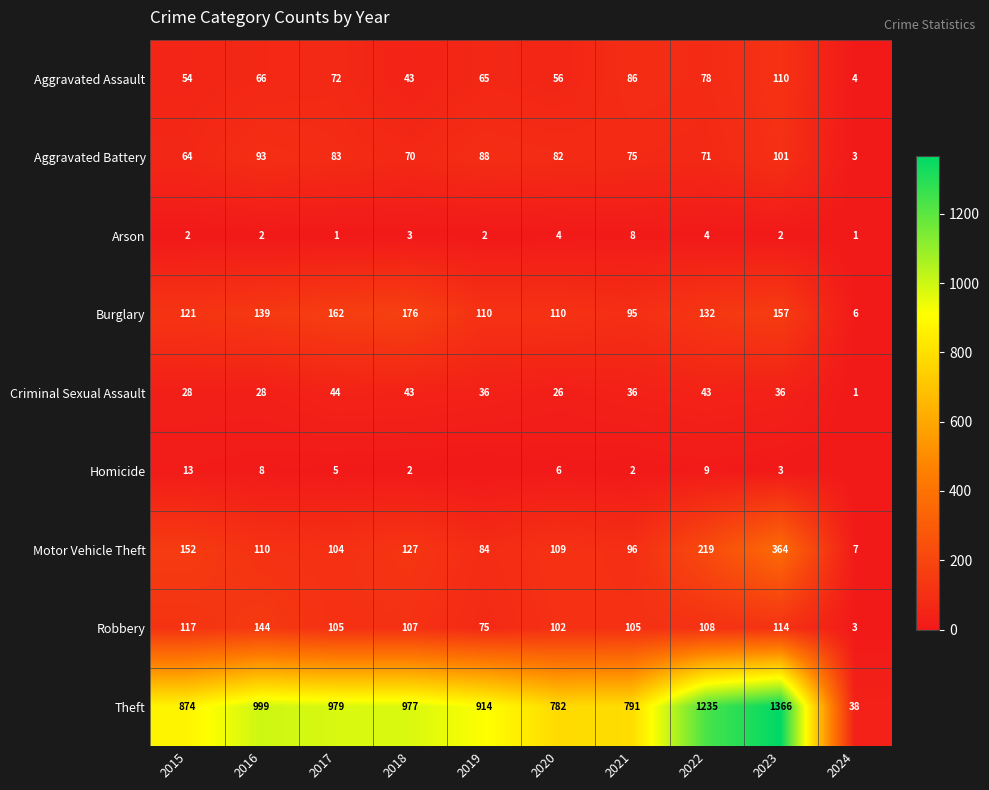

The value of Robbery at 2015 is 117. True or false?

True